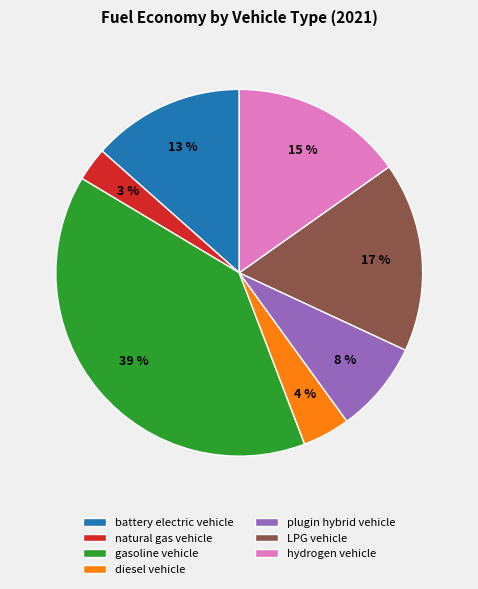

How many segments does this pie chart have?

7